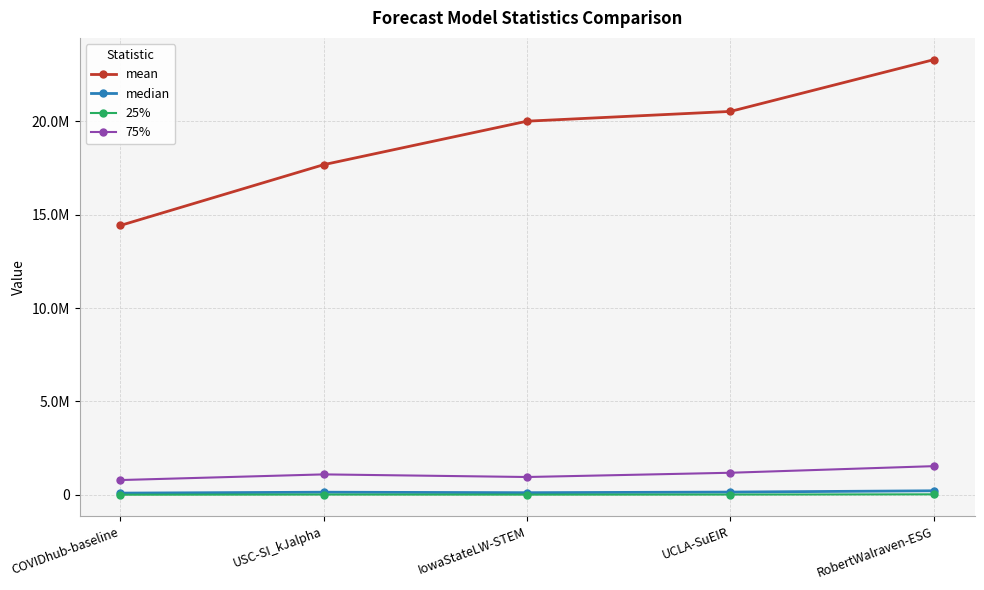

Where is the first local minimum for 75%?

IowaStateLW-STEM